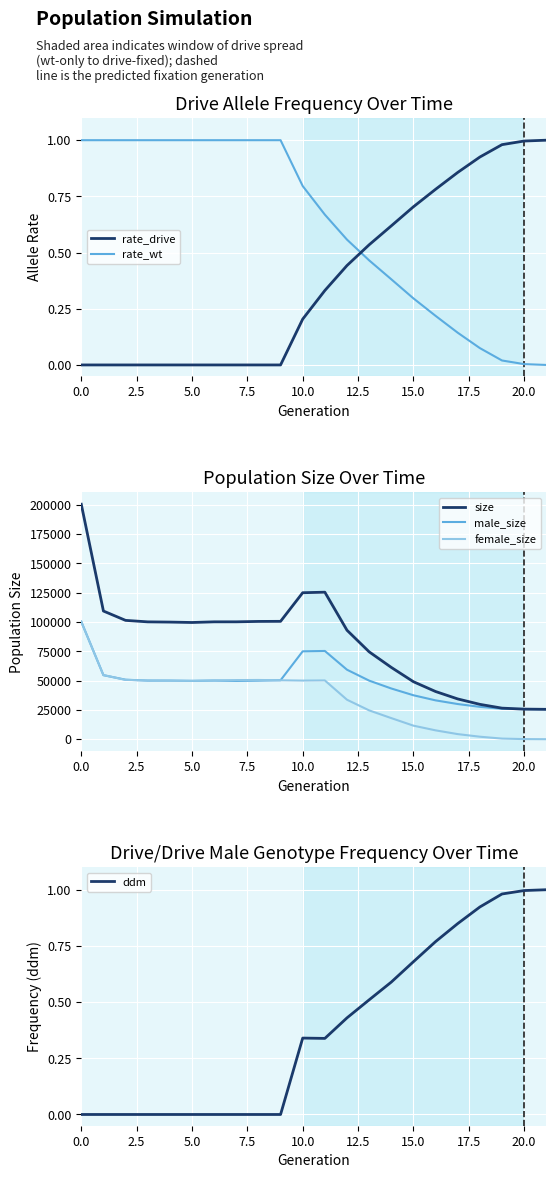

Between 15 and 20, which is larger?

20